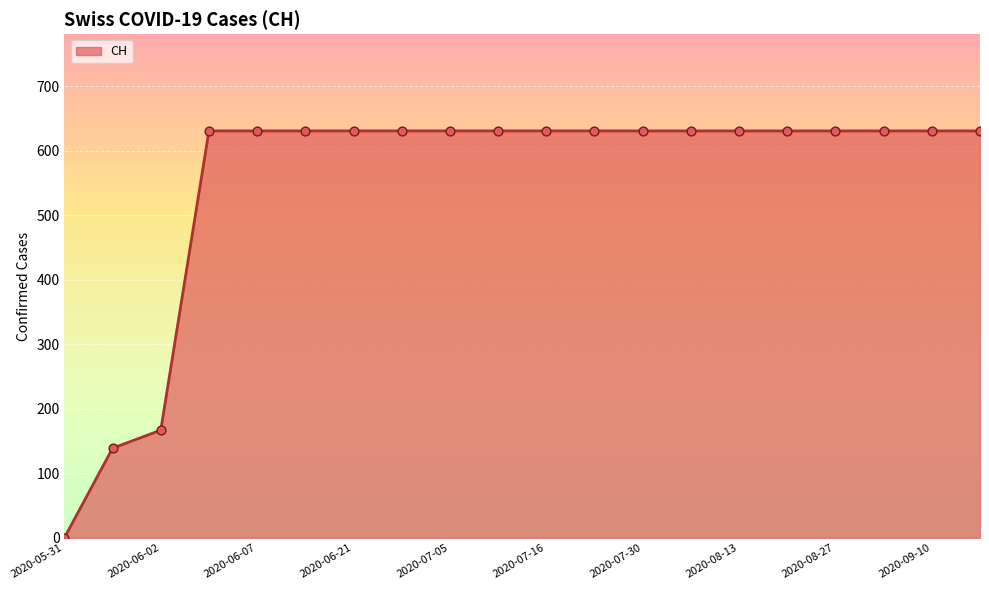

What is the greatest value displayed?

631